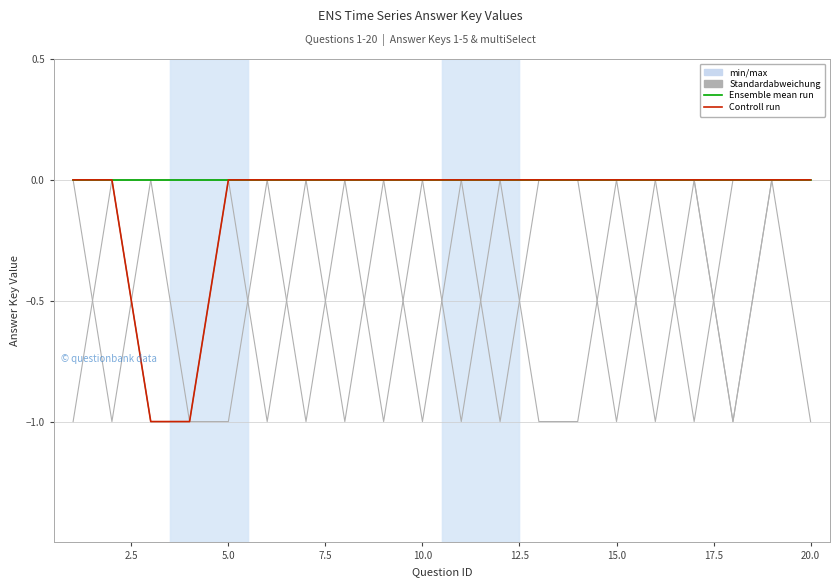

How many lines are shown in the chart?

6